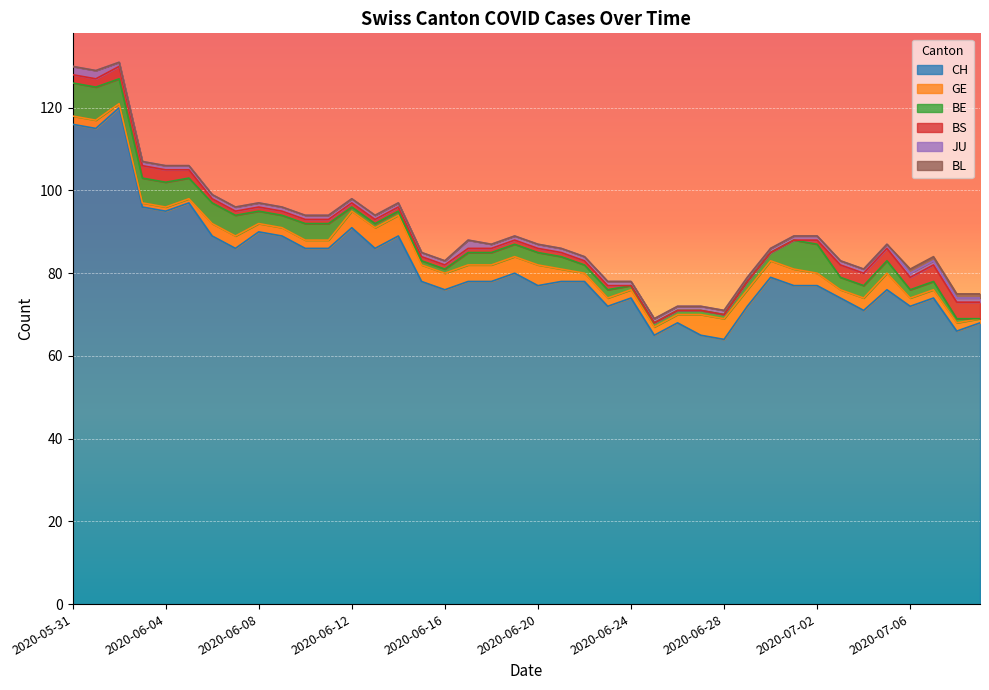

What is the total value across all series at 2020-05-31?

130